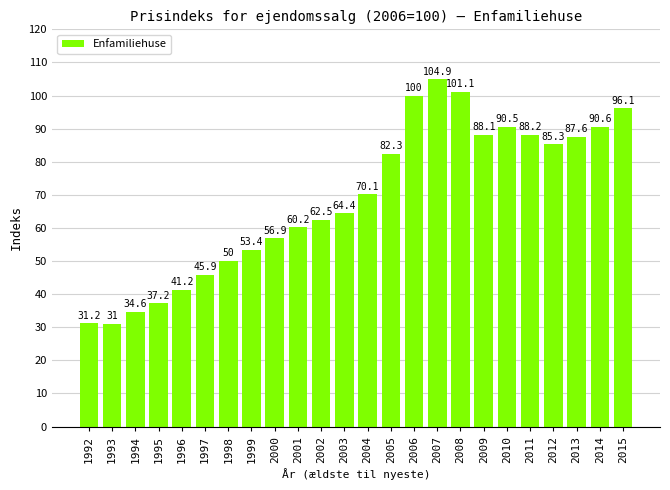

Which category has the highest value across all series?

2007